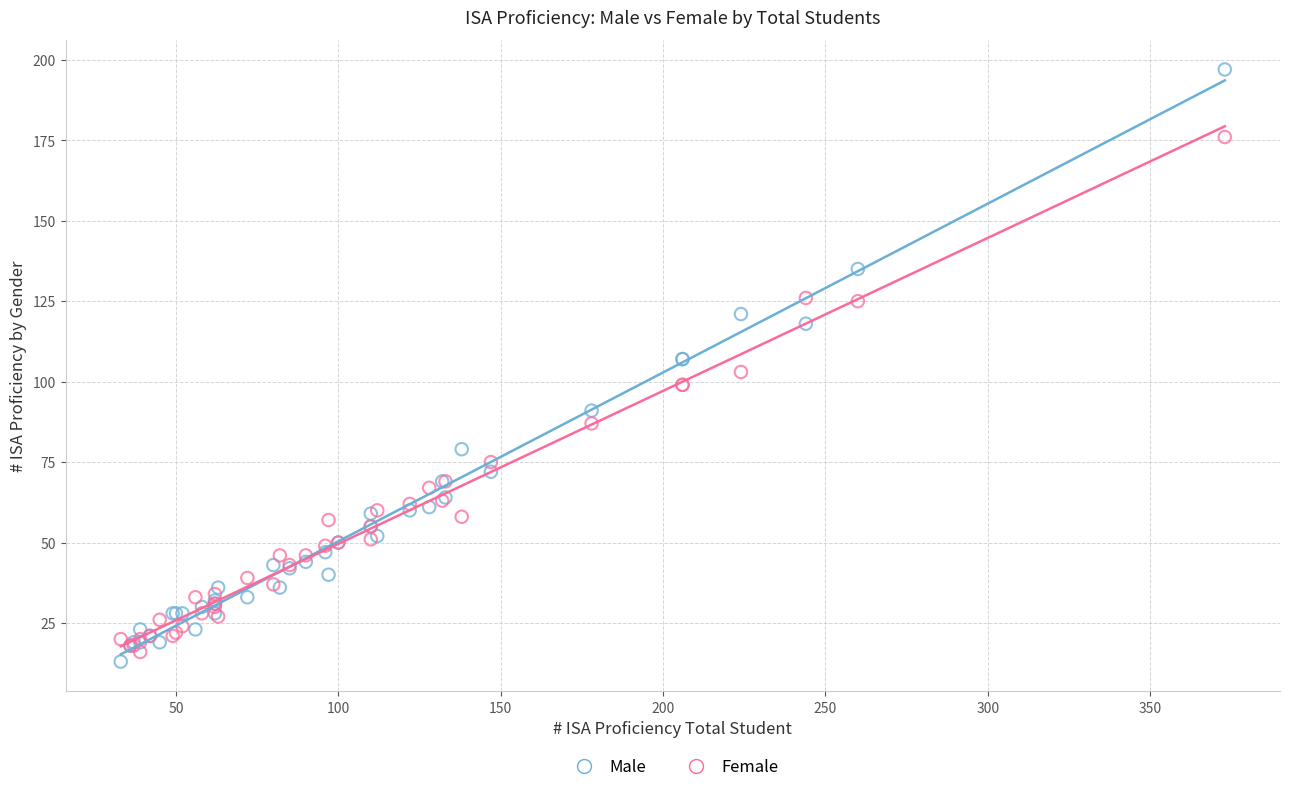

Which series reaches the maximum Y coordinate?

Male